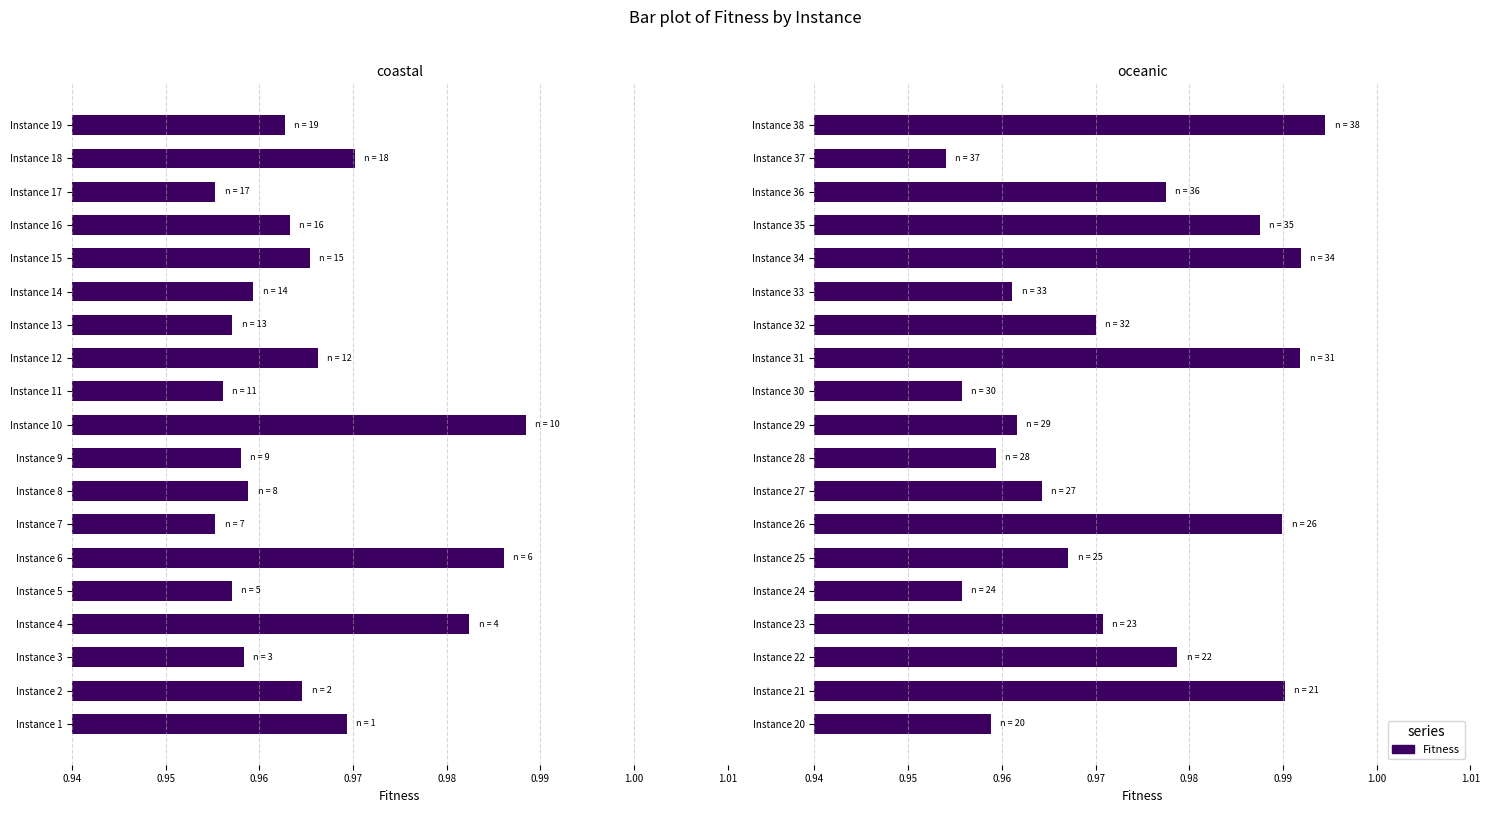

Which series has the largest total across all categories?

Fitness (oceanic)